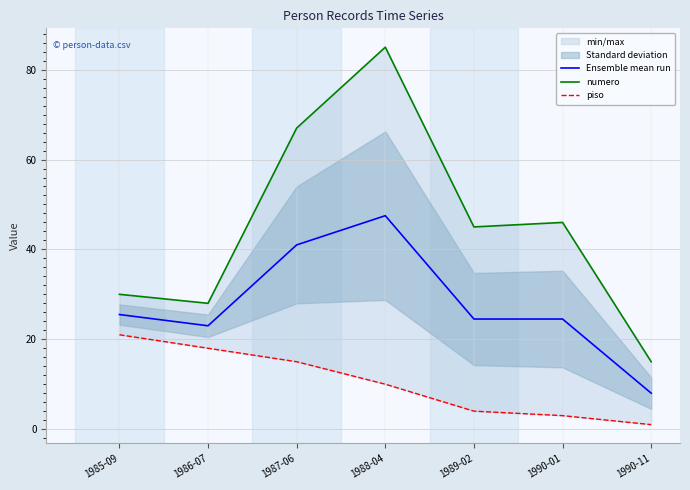

In numero, how many points are lower than both neighbors (excluding endpoints)?

2